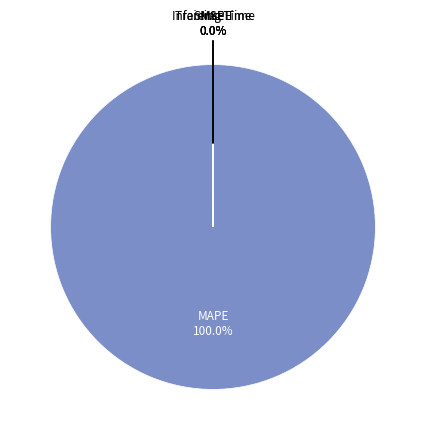

Which slice is the largest?

MAPE